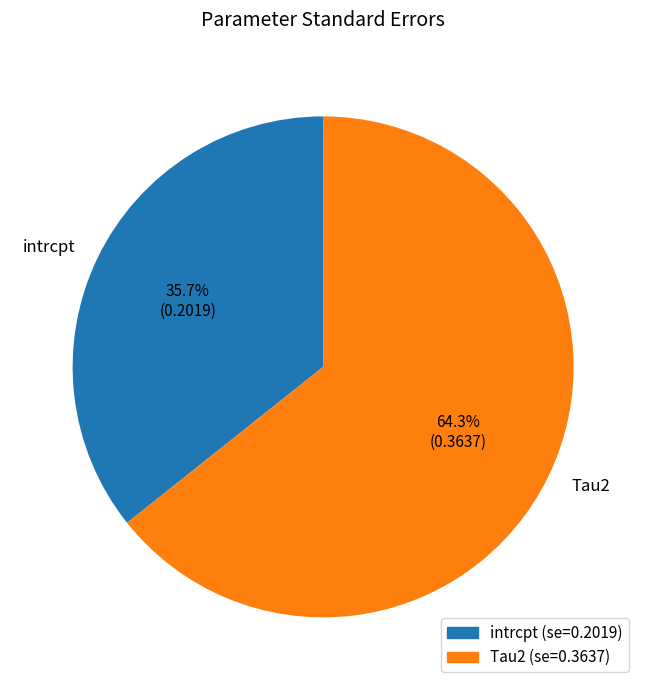

Is there any slice that represents more than half of the pie?

Yes